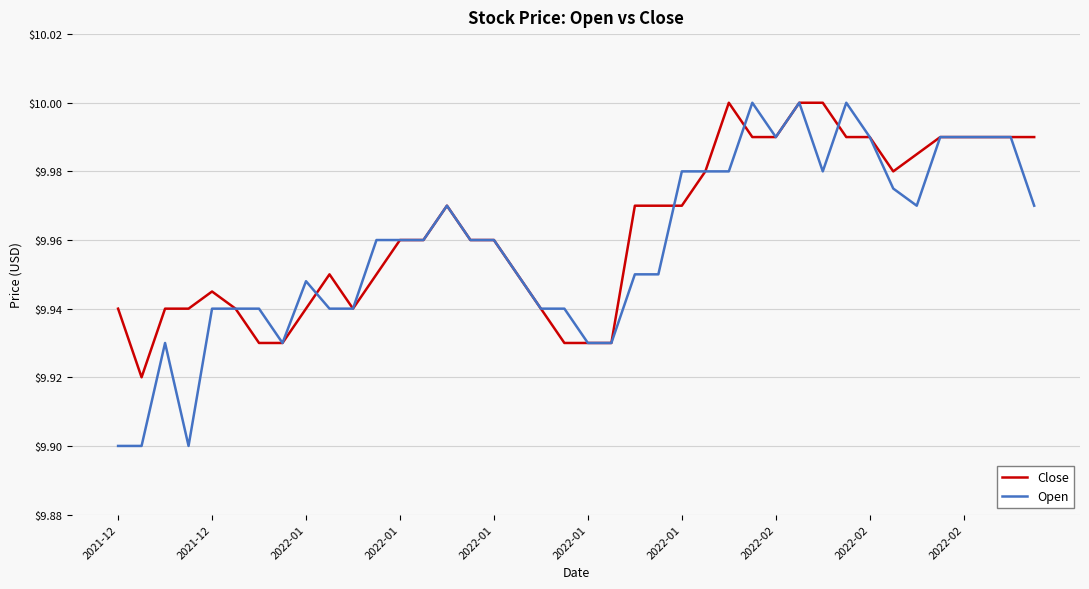

Which series has the widest spread of values?

Open